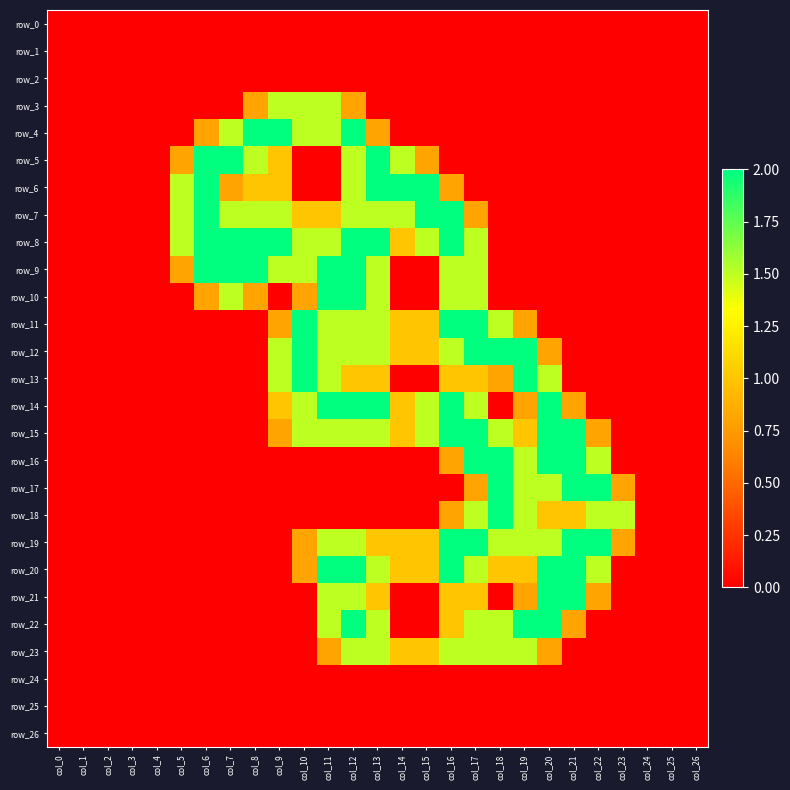

Reading left to right, extract all data points from this chart.

row_0: col_0=0.0	col_1=0.0	col_2=0.0	col_3=0.0	col_4=0.0	col_5=0.0	col_6=0.0	col_7=0.0	col_8=0.0	col_9=0.0	col_10=0.0	col_11=0.0	col_12=0.0	col_13=0.0	col_14=0.0	col_15=0.0	col_16=0.0	col_17=0.0	col_18=0.0	col_19=0.0	col_20=0.0	col_21=0.0	col_22=0.0	col_23=0.0	col_24=0.0	col_25=0.0	col_26=0.0
row_1: col_0=0.0	col_1=0.0	col_2=0.0	col_3=0.0	col_4=0.0	col_5=0.0	col_6=0.0	col_7=0.0	col_8=0.0	col_9=0.0	col_10=0.0	col_11=0.0	col_12=0.0	col_13=0.0	col_14=0.0	col_15=0.0	col_16=0.0	col_17=0.0	col_18=0.0	col_19=0.0	col_20=0.0	col_21=0.0	col_22=0.0	col_23=0.0	col_24=0.0	col_25=0.0	col_26=0.0
row_2: col_0=0.0	col_1=0.0	col_2=0.0	col_3=0.0	col_4=0.0	col_5=0.0	col_6=0.0	col_7=0.0	col_8=0.0	col_9=0.0	col_10=0.0	col_11=0.0	col_12=0.0	col_13=0.0	col_14=0.0	col_15=0.0	col_16=0.0	col_17=0.0	col_18=0.0	col_19=0.0	col_20=0.0	col_21=0.0	col_22=0.0	col_23=0.0	col_24=0.0	col_25=0.0	col_26=0.0
row_3: col_0=0.0	col_1=0.0	col_2=0.0	col_3=0.0	col_4=0.0	col_5=0.0	col_6=0.0	col_7=0.0	col_8=0.8	col_9=1.5	col_10=1.5	col_11=1.5	col_12=0.8	col_13=0.0	col_14=0.0	col_15=0.0	col_16=0.0	col_17=0.0	col_18=0.0	col_19=0.0	col_20=0.0	col_21=0.0	col_22=0.0	col_23=0.0	col_24=0.0	col_25=0.0	col_26=0.0
row_4: col_0=0.0	col_1=0.0	col_2=0.0	col_3=0.0	col_4=0.0	col_5=0.0	col_6=0.8	col_7=1.5	col_8=2.0	col_9=2.0	col_10=1.5	col_11=1.5	col_12=2.0	col_13=0.8	col_14=0.0	col_15=0.0	col_16=0.0	col_17=0.0	col_18=0.0	col_19=0.0	col_20=0.0	col_21=0.0	col_22=0.0	col_23=0.0	col_24=0.0	col_25=0.0	col_26=0.0
row_5: col_0=0.0	col_1=0.0	col_2=0.0	col_3=0.0	col_4=0.0	col_5=0.8	col_6=2.0	col_7=2.0	col_8=1.5	col_9=1.0	col_10=0.0	col_11=0.0	col_12=1.5	col_13=2.0	col_14=1.5	col_15=0.8	col_16=0.0	col_17=0.0	col_18=0.0	col_19=0.0	col_20=0.0	col_21=0.0	col_22=0.0	col_23=0.0	col_24=0.0	col_25=0.0	col_26=0.0
row_6: col_0=0.0	col_1=0.0	col_2=0.0	col_3=0.0	col_4=0.0	col_5=1.5	col_6=2.0	col_7=0.8	col_8=1.0	col_9=1.0	col_10=0.0	col_11=0.0	col_12=1.5	col_13=2.0	col_14=2.0	col_15=2.0	col_16=0.8	col_17=0.0	col_18=0.0	col_19=0.0	col_20=0.0	col_21=0.0	col_22=0.0	col_23=0.0	col_24=0.0	col_25=0.0	col_26=0.0
row_7: col_0=0.0	col_1=0.0	col_2=0.0	col_3=0.0	col_4=0.0	col_5=1.5	col_6=2.0	col_7=1.5	col_8=1.5	col_9=1.5	col_10=1.0	col_11=1.0	col_12=1.5	col_13=1.5	col_14=1.5	col_15=2.0	col_16=2.0	col_17=0.8	col_18=0.0	col_19=0.0	col_20=0.0	col_21=0.0	col_22=0.0	col_23=0.0	col_24=0.0	col_25=0.0	col_26=0.0
row_8: col_0=0.0	col_1=0.0	col_2=0.0	col_3=0.0	col_4=0.0	col_5=1.5	col_6=2.0	col_7=2.0	col_8=2.0	col_9=2.0	col_10=1.5	col_11=1.5	col_12=2.0	col_13=2.0	col_14=1.0	col_15=1.5	col_16=2.0	col_17=1.5	col_18=0.0	col_19=0.0	col_20=0.0	col_21=0.0	col_22=0.0	col_23=0.0	col_24=0.0	col_25=0.0	col_26=0.0
row_9: col_0=0.0	col_1=0.0	col_2=0.0	col_3=0.0	col_4=0.0	col_5=0.8	col_6=2.0	col_7=2.0	col_8=2.0	col_9=1.5	col_10=1.5	col_11=2.0	col_12=2.0	col_13=1.5	col_14=0.0	col_15=0.0	col_16=1.5	col_17=1.5	col_18=0.0	col_19=0.0	col_20=0.0	col_21=0.0	col_22=0.0	col_23=0.0	col_24=0.0	col_25=0.0	col_26=0.0
row_10: col_0=0.0	col_1=0.0	col_2=0.0	col_3=0.0	col_4=0.0	col_5=0.0	col_6=0.8	col_7=1.5	col_8=0.8	col_9=0.0	col_10=0.8	col_11=2.0	col_12=2.0	col_13=1.5	col_14=0.0	col_15=0.0	col_16=1.5	col_17=1.5	col_18=0.0	col_19=0.0	col_20=0.0	col_21=0.0	col_22=0.0	col_23=0.0	col_24=0.0	col_25=0.0	col_26=0.0
row_11: col_0=0.0	col_1=0.0	col_2=0.0	col_3=0.0	col_4=0.0	col_5=0.0	col_6=0.0	col_7=0.0	col_8=0.0	col_9=0.8	col_10=2.0	col_11=1.5	col_12=1.5	col_13=1.5	col_14=1.0	col_15=1.0	col_16=2.0	col_17=2.0	col_18=1.5	col_19=0.8	col_20=0.0	col_21=0.0	col_22=0.0	col_23=0.0	col_24=0.0	col_25=0.0	col_26=0.0
row_12: col_0=0.0	col_1=0.0	col_2=0.0	col_3=0.0	col_4=0.0	col_5=0.0	col_6=0.0	col_7=0.0	col_8=0.0	col_9=1.5	col_10=2.0	col_11=1.5	col_12=1.5	col_13=1.5	col_14=1.0	col_15=1.0	col_16=1.5	col_17=2.0	col_18=2.0	col_19=2.0	col_20=0.8	col_21=0.0	col_22=0.0	col_23=0.0	col_24=0.0	col_25=0.0	col_26=0.0
row_13: col_0=0.0	col_1=0.0	col_2=0.0	col_3=0.0	col_4=0.0	col_5=0.0	col_6=0.0	col_7=0.0	col_8=0.0	col_9=1.5	col_10=2.0	col_11=1.5	col_12=1.0	col_13=1.0	col_14=0.0	col_15=0.0	col_16=1.0	col_17=1.0	col_18=0.8	col_19=2.0	col_20=1.5	col_21=0.0	col_22=0.0	col_23=0.0	col_24=0.0	col_25=0.0	col_26=0.0
row_14: col_0=0.0	col_1=0.0	col_2=0.0	col_3=0.0	col_4=0.0	col_5=0.0	col_6=0.0	col_7=0.0	col_8=0.0	col_9=1.0	col_10=1.5	col_11=2.0	col_12=2.0	col_13=2.0	col_14=1.0	col_15=1.5	col_16=2.0	col_17=1.5	col_18=0.0	col_19=0.8	col_20=2.0	col_21=0.8	col_22=0.0	col_23=0.0	col_24=0.0	col_25=0.0	col_26=0.0
row_15: col_0=0.0	col_1=0.0	col_2=0.0	col_3=0.0	col_4=0.0	col_5=0.0	col_6=0.0	col_7=0.0	col_8=0.0	col_9=0.8	col_10=1.5	col_11=1.5	col_12=1.5	col_13=1.5	col_14=1.0	col_15=1.5	col_16=2.0	col_17=2.0	col_18=1.5	col_19=1.0	col_20=2.0	col_21=2.0	col_22=0.8	col_23=0.0	col_24=0.0	col_25=0.0	col_26=0.0
row_16: col_0=0.0	col_1=0.0	col_2=0.0	col_3=0.0	col_4=0.0	col_5=0.0	col_6=0.0	col_7=0.0	col_8=0.0	col_9=0.0	col_10=0.0	col_11=0.0	col_12=0.0	col_13=0.0	col_14=0.0	col_15=0.0	col_16=0.8	col_17=2.0	col_18=2.0	col_19=1.5	col_20=2.0	col_21=2.0	col_22=1.5	col_23=0.0	col_24=0.0	col_25=0.0	col_26=0.0
row_17: col_0=0.0	col_1=0.0	col_2=0.0	col_3=0.0	col_4=0.0	col_5=0.0	col_6=0.0	col_7=0.0	col_8=0.0	col_9=0.0	col_10=0.0	col_11=0.0	col_12=0.0	col_13=0.0	col_14=0.0	col_15=0.0	col_16=0.0	col_17=0.8	col_18=2.0	col_19=1.5	col_20=1.5	col_21=2.0	col_22=2.0	col_23=0.8	col_24=0.0	col_25=0.0	col_26=0.0
row_18: col_0=0.0	col_1=0.0	col_2=0.0	col_3=0.0	col_4=0.0	col_5=0.0	col_6=0.0	col_7=0.0	col_8=0.0	col_9=0.0	col_10=0.0	col_11=0.0	col_12=0.0	col_13=0.0	col_14=0.0	col_15=0.0	col_16=0.8	col_17=1.5	col_18=2.0	col_19=1.5	col_20=1.0	col_21=1.0	col_22=1.5	col_23=1.5	col_24=0.0	col_25=0.0	col_26=0.0
row_19: col_0=0.0	col_1=0.0	col_2=0.0	col_3=0.0	col_4=0.0	col_5=0.0	col_6=0.0	col_7=0.0	col_8=0.0	col_9=0.0	col_10=0.8	col_11=1.5	col_12=1.5	col_13=1.0	col_14=1.0	col_15=1.0	col_16=2.0	col_17=2.0	col_18=1.5	col_19=1.5	col_20=1.5	col_21=2.0	col_22=2.0	col_23=0.8	col_24=0.0	col_25=0.0	col_26=0.0
row_20: col_0=0.0	col_1=0.0	col_2=0.0	col_3=0.0	col_4=0.0	col_5=0.0	col_6=0.0	col_7=0.0	col_8=0.0	col_9=0.0	col_10=0.8	col_11=2.0	col_12=2.0	col_13=1.5	col_14=1.0	col_15=1.0	col_16=2.0	col_17=1.5	col_18=1.0	col_19=1.0	col_20=2.0	col_21=2.0	col_22=1.5	col_23=0.0	col_24=0.0	col_25=0.0	col_26=0.0
row_21: col_0=0.0	col_1=0.0	col_2=0.0	col_3=0.0	col_4=0.0	col_5=0.0	col_6=0.0	col_7=0.0	col_8=0.0	col_9=0.0	col_10=0.0	col_11=1.5	col_12=1.5	col_13=1.0	col_14=0.0	col_15=0.0	col_16=1.0	col_17=1.0	col_18=0.0	col_19=0.8	col_20=2.0	col_21=2.0	col_22=0.8	col_23=0.0	col_24=0.0	col_25=0.0	col_26=0.0
row_22: col_0=0.0	col_1=0.0	col_2=0.0	col_3=0.0	col_4=0.0	col_5=0.0	col_6=0.0	col_7=0.0	col_8=0.0	col_9=0.0	col_10=0.0	col_11=1.5	col_12=2.0	col_13=1.5	col_14=0.0	col_15=0.0	col_16=1.0	col_17=1.5	col_18=1.5	col_19=2.0	col_20=2.0	col_21=0.8	col_22=0.0	col_23=0.0	col_24=0.0	col_25=0.0	col_26=0.0
row_23: col_0=0.0	col_1=0.0	col_2=0.0	col_3=0.0	col_4=0.0	col_5=0.0	col_6=0.0	col_7=0.0	col_8=0.0	col_9=0.0	col_10=0.0	col_11=0.8	col_12=1.5	col_13=1.5	col_14=1.0	col_15=1.0	col_16=1.5	col_17=1.5	col_18=1.5	col_19=1.5	col_20=0.8	col_21=0.0	col_22=0.0	col_23=0.0	col_24=0.0	col_25=0.0	col_26=0.0
row_24: col_0=0.0	col_1=0.0	col_2=0.0	col_3=0.0	col_4=0.0	col_5=0.0	col_6=0.0	col_7=0.0	col_8=0.0	col_9=0.0	col_10=0.0	col_11=0.0	col_12=0.0	col_13=0.0	col_14=0.0	col_15=0.0	col_16=0.0	col_17=0.0	col_18=0.0	col_19=0.0	col_20=0.0	col_21=0.0	col_22=0.0	col_23=0.0	col_24=0.0	col_25=0.0	col_26=0.0
row_25: col_0=0.0	col_1=0.0	col_2=0.0	col_3=0.0	col_4=0.0	col_5=0.0	col_6=0.0	col_7=0.0	col_8=0.0	col_9=0.0	col_10=0.0	col_11=0.0	col_12=0.0	col_13=0.0	col_14=0.0	col_15=0.0	col_16=0.0	col_17=0.0	col_18=0.0	col_19=0.0	col_20=0.0	col_21=0.0	col_22=0.0	col_23=0.0	col_24=0.0	col_25=0.0	col_26=0.0
row_26: col_0=0.0	col_1=0.0	col_2=0.0	col_3=0.0	col_4=0.0	col_5=0.0	col_6=0.0	col_7=0.0	col_8=0.0	col_9=0.0	col_10=0.0	col_11=0.0	col_12=0.0	col_13=0.0	col_14=0.0	col_15=0.0	col_16=0.0	col_17=0.0	col_18=0.0	col_19=0.0	col_20=0.0	col_21=0.0	col_22=0.0	col_23=0.0	col_24=0.0	col_25=0.0	col_26=0.0